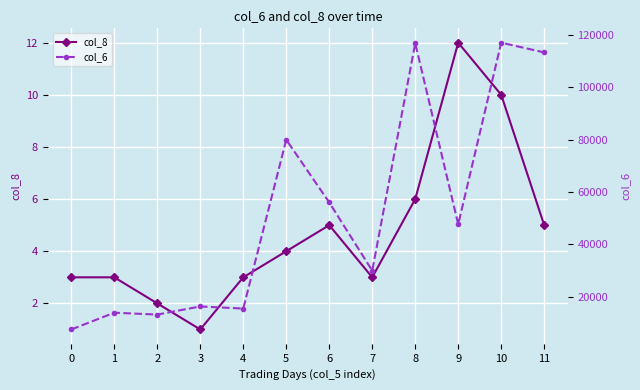

Reading right to left, what are all the values shown in this chart?

col_8: 5	10	12	6	3	5	4	3	1	2	3	3
col_6: 113400	117130	47640	116940	29900	56000	80000	15400	16200	13090	13820	7400